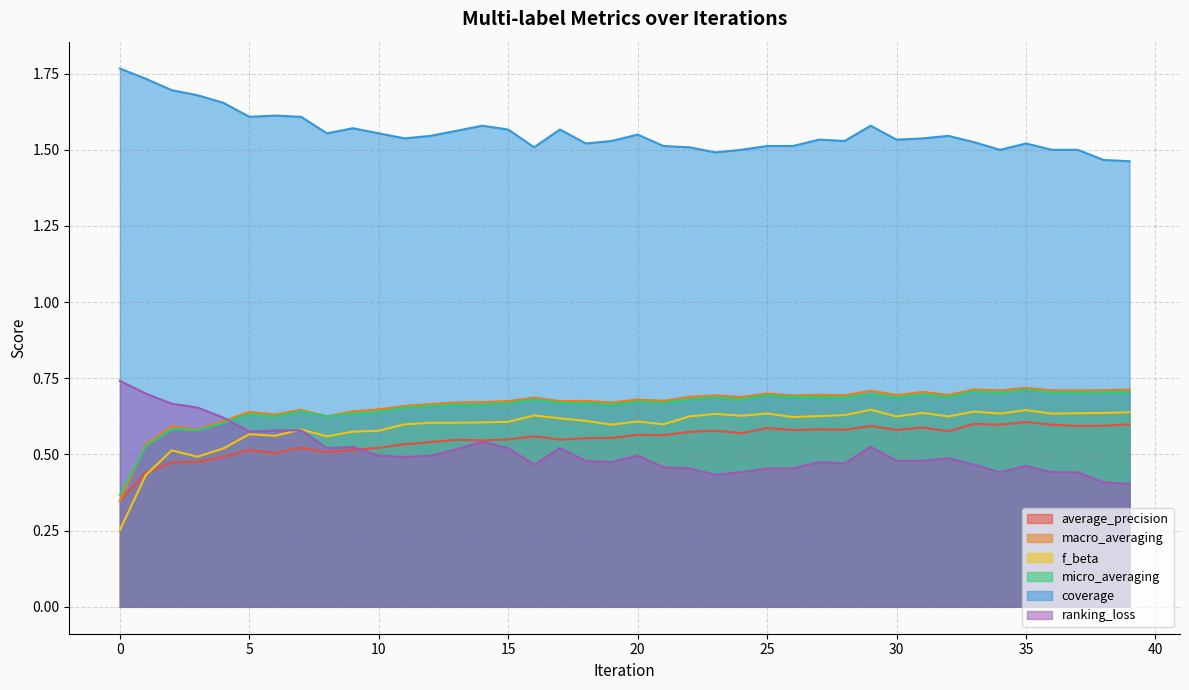

How many interior local peaks does the f_beta series have?

11